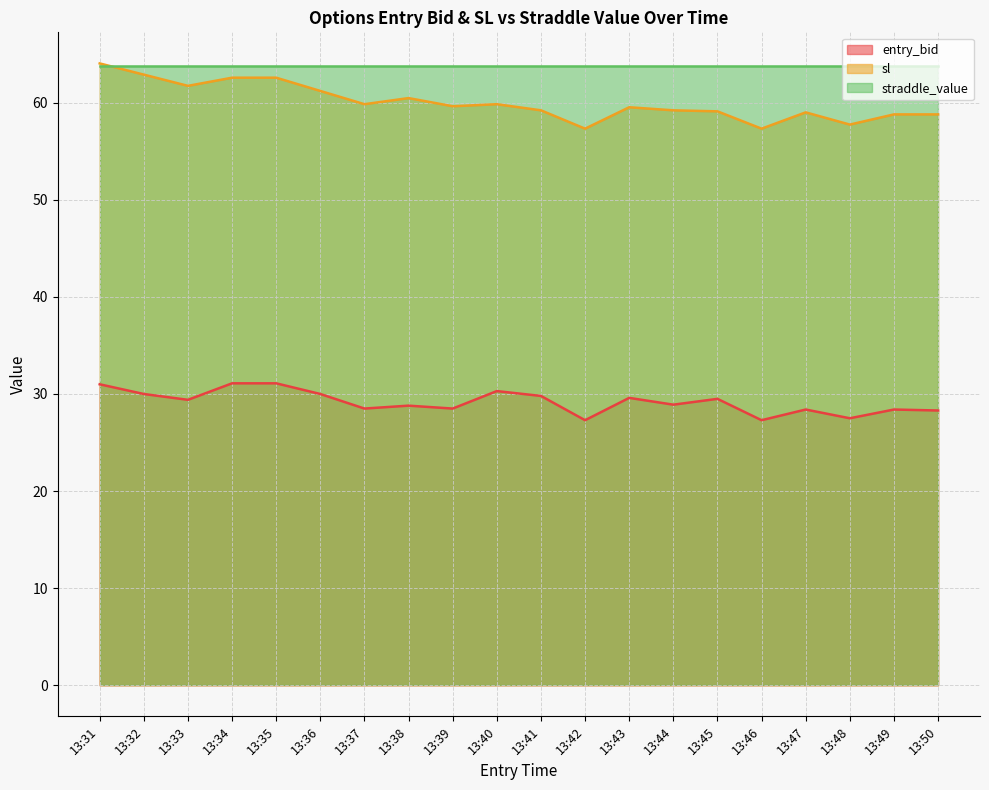

Which series has the widest spread of values?

sl